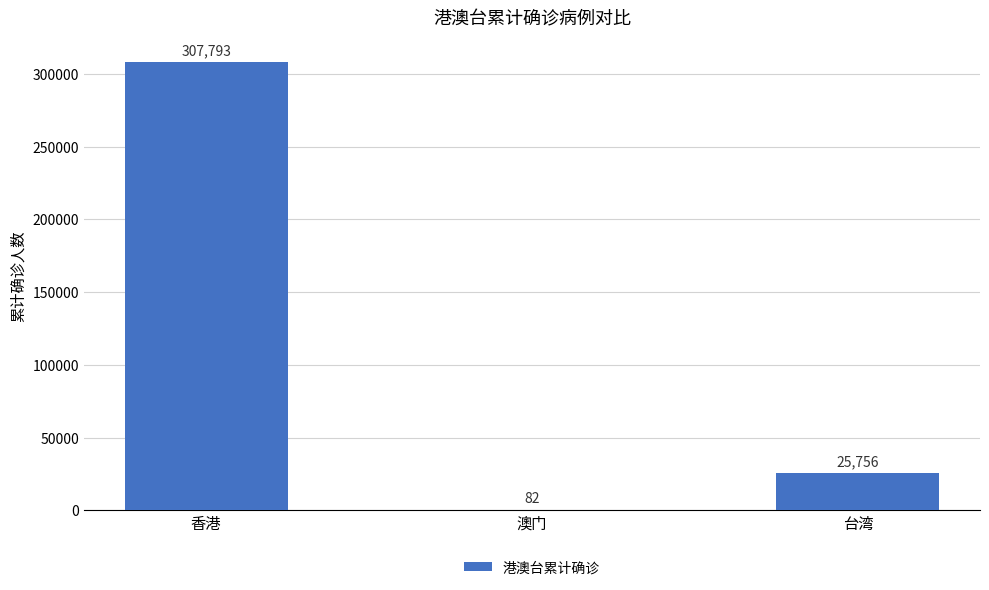

Which label corresponds to the largest value in the chart?

香港